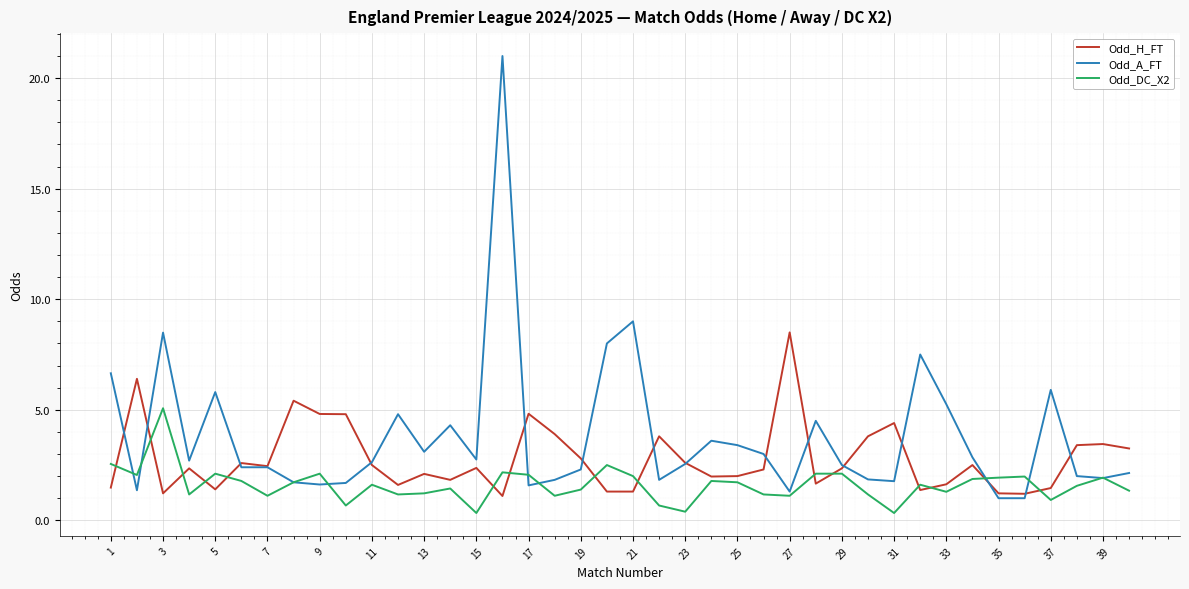

What is the greatest value displayed?

21.0